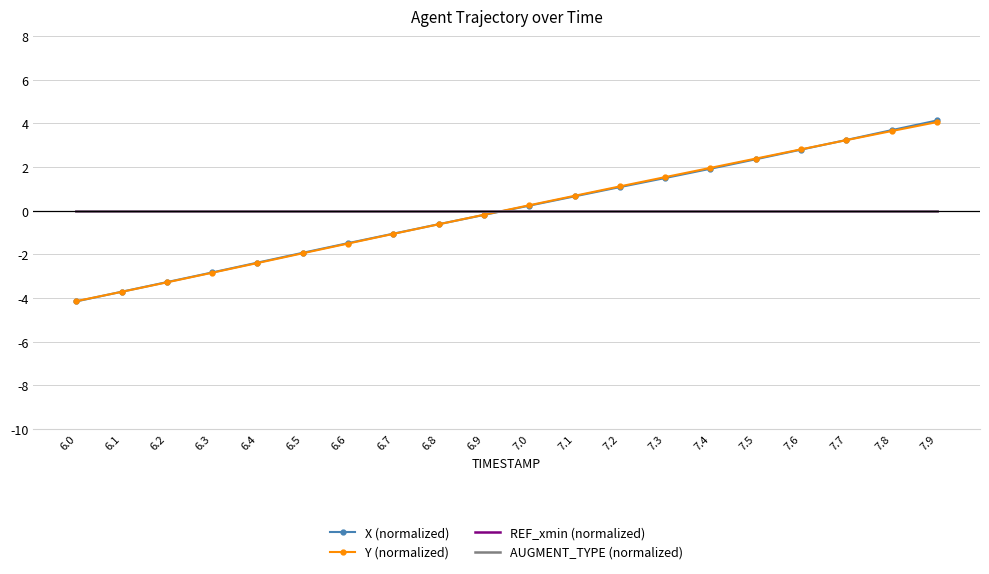

Is it true that Y (normalized) equals 0.4 at 7.1?

False